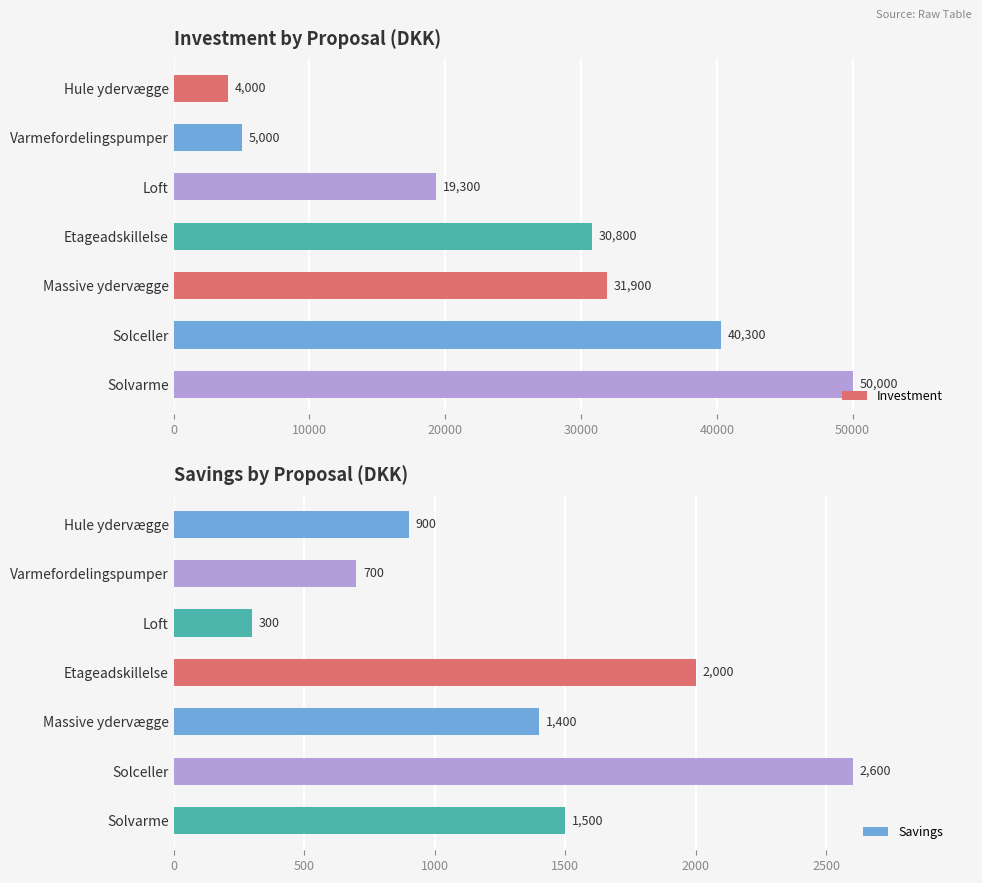

At how many categories does at least one series exceed 49686?

1